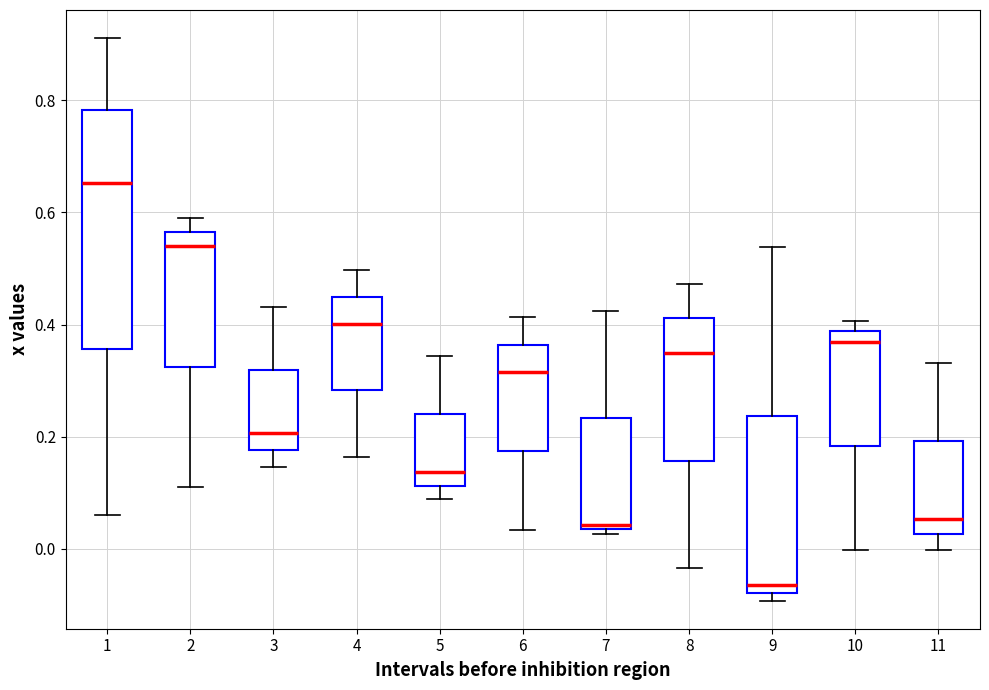

Comparing the boxes themselves (not the whiskers), which one is the tallest?

1